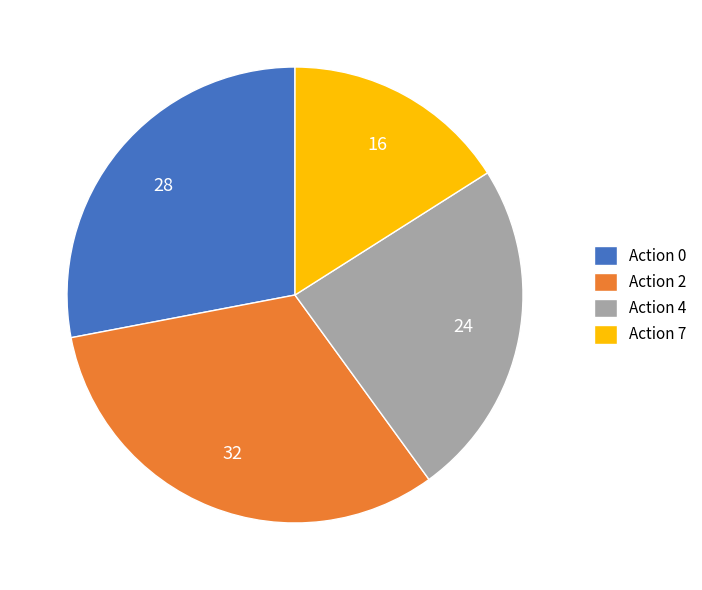

The Action 0 slice represents 41% of the pie. True or false?

False